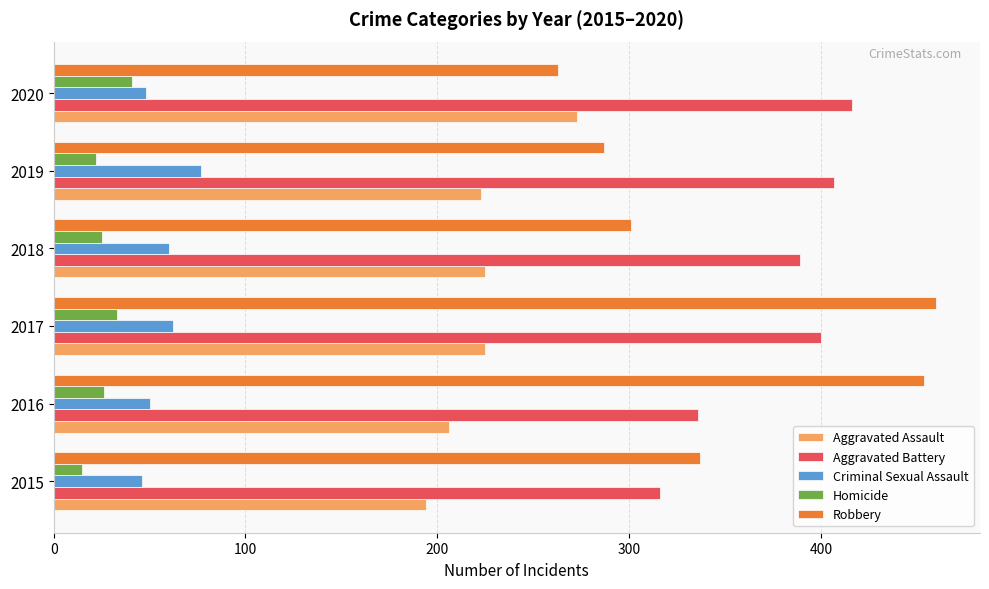

What is the spread (max minus min) of values at 2018?

364